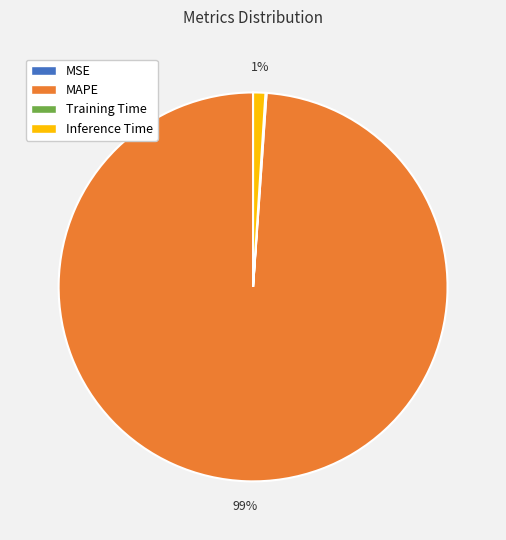

Which slice represents more than half of the pie?

MAPE